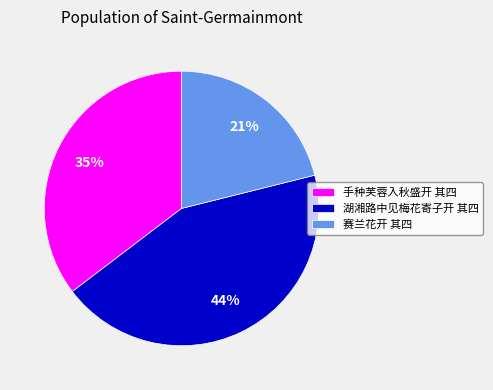

Which has a higher value, 湖湘路中见梅花寄子开 其四 or 赛兰花开 其四?

湖湘路中见梅花寄子开 其四